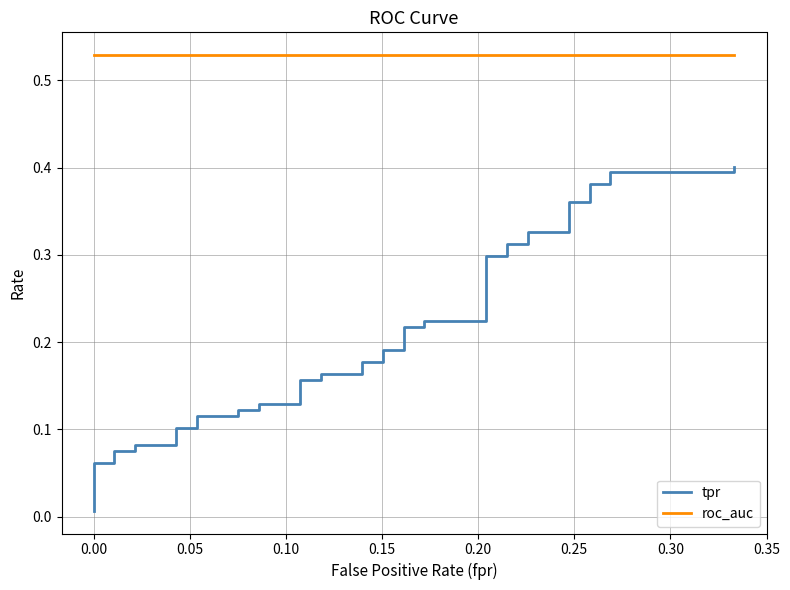

The roc_auc series shows 0.7 at 29. True or false?

False